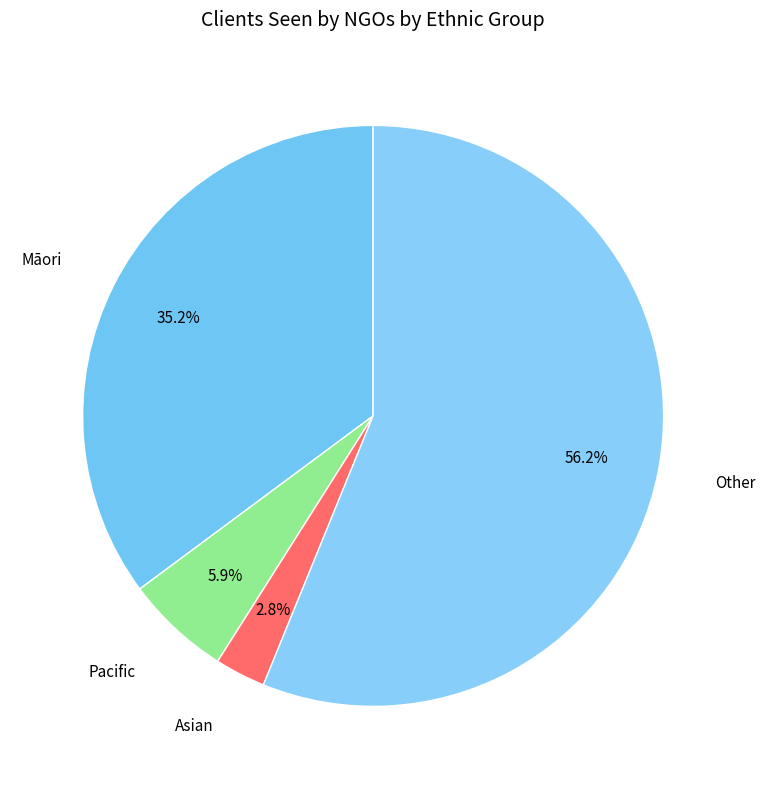

To the nearest percent, what portion does Māori represent?

35%